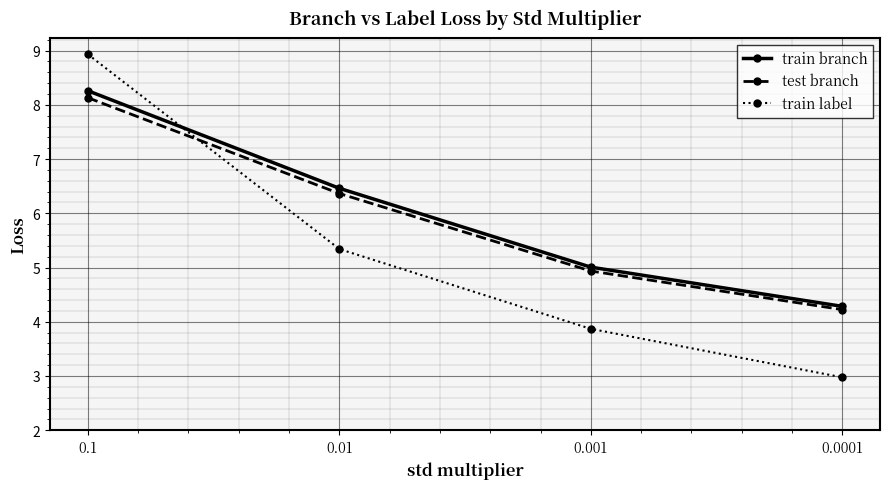

Reading right to left, list all the values displayed in this chart.

train branch: 0.0001=4.3	0.001=5.0	0.01=6.5	0.1=8.3
test branch: 0.0001=4.2	0.001=4.9	0.01=6.4	0.1=8.1
train label: 0.0001=3.0	0.001=3.9	0.01=5.3	0.1=8.9